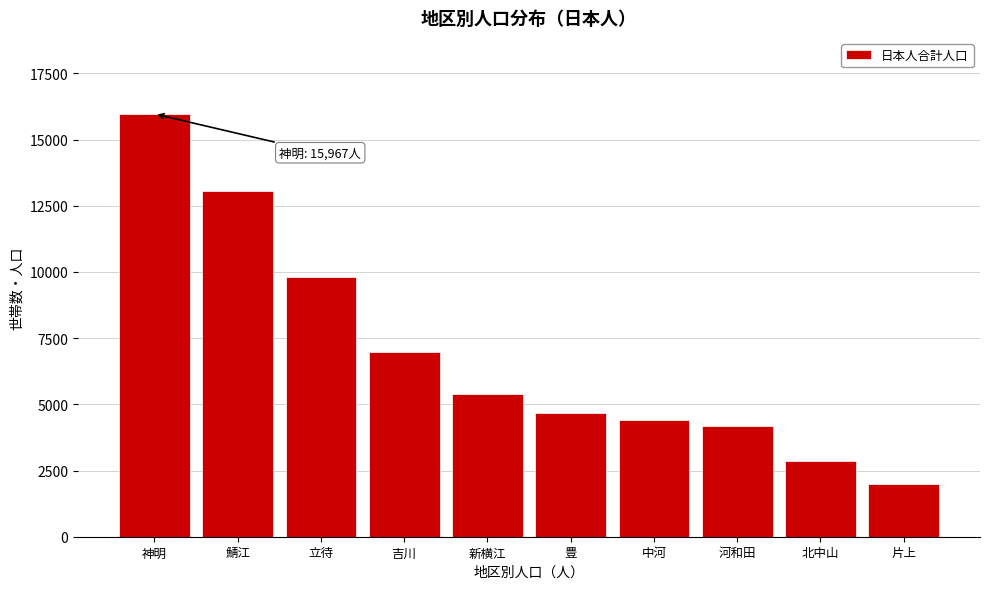

Reading left to right, list all the values displayed in this chart.

神明=15967	鯖江=13061	立待=9811	吉川=6989	新横江=5399	豊=4687	中河=4399	河和田=4179	北中山=2864	片上=1989